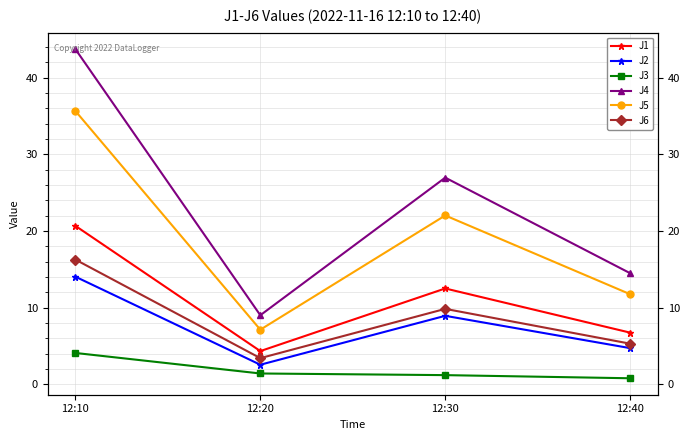

Between 12:10 and 12:30, which series saw the biggest shift?

J4